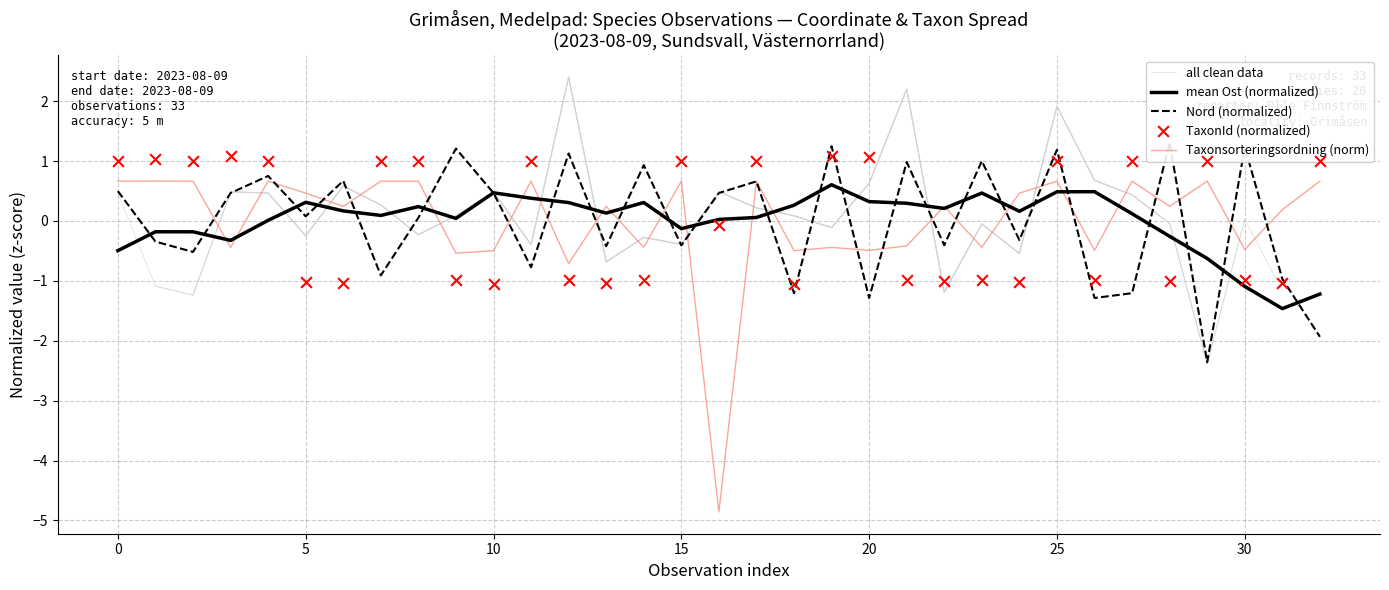

Is the value of Taxonsorteringsordning at 19 greater than the value of Nord at 3?

No